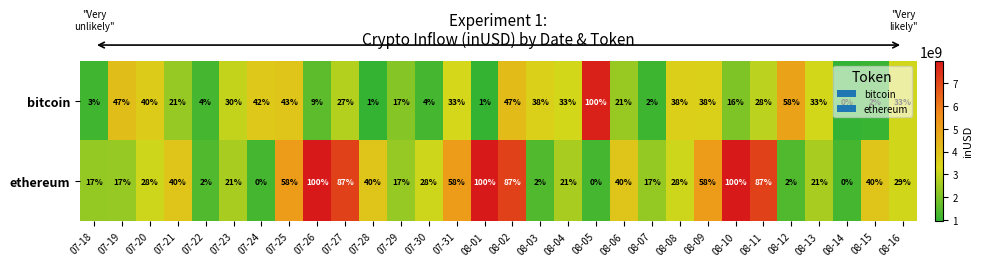

Rank the series by their average value, from lowest to highest.

bitcoin, ethereum